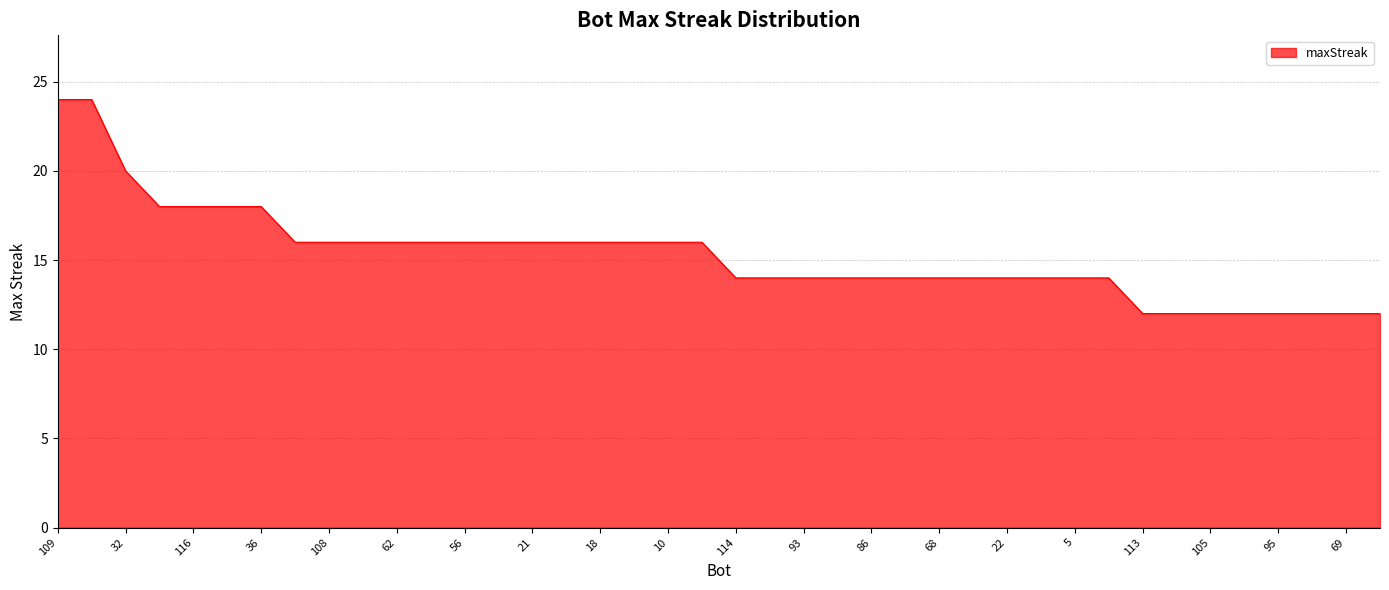

What is the smallest value displayed?

12